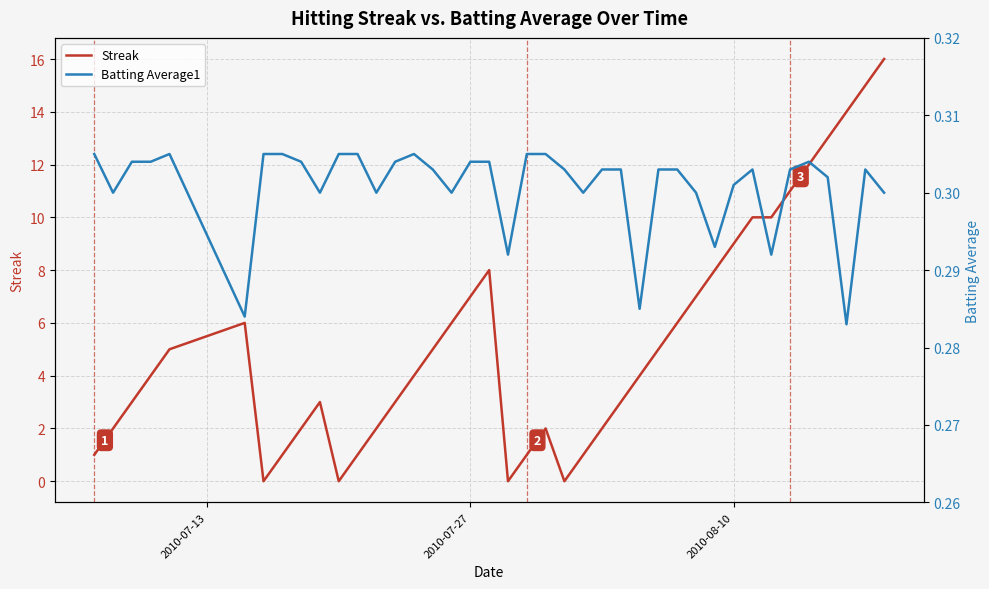

What is the highest value of the Streak series?

16